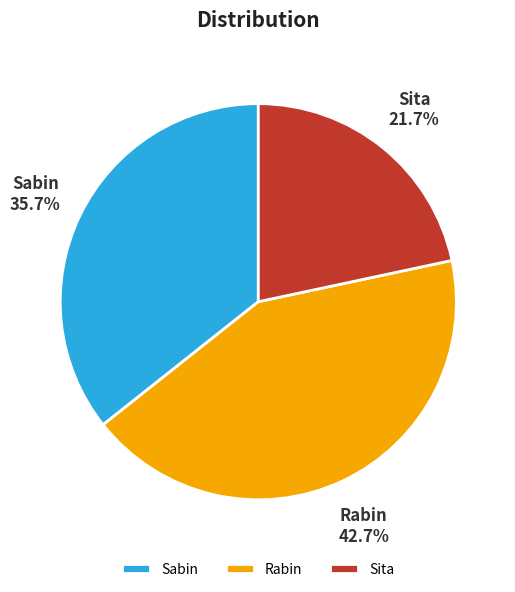

Which slice is the largest?

Rabin